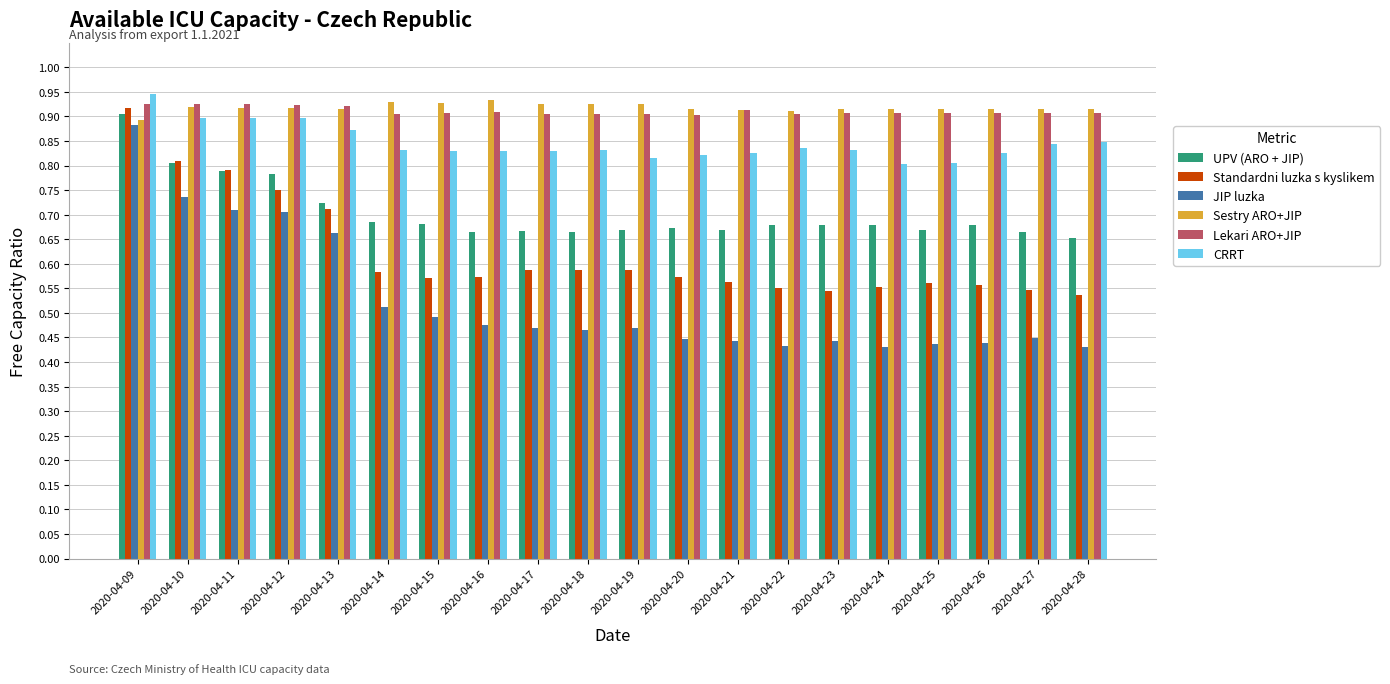

At which category is the sum across all series the highest?

2020-04-09